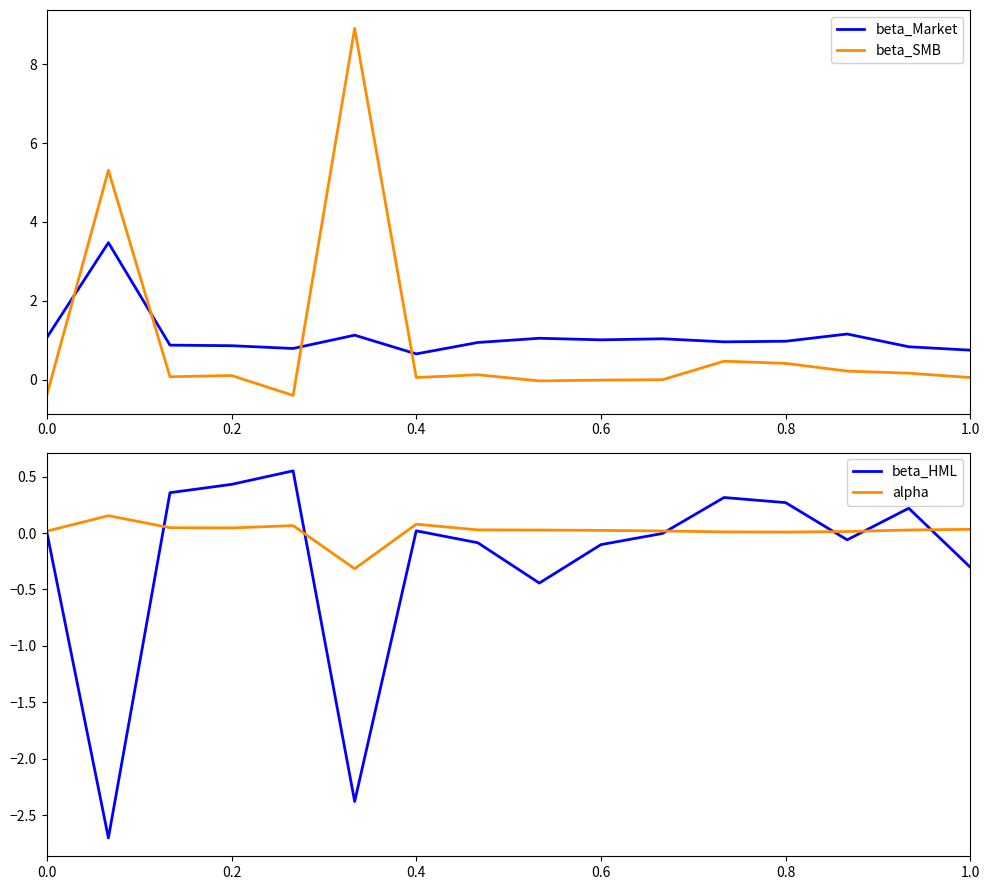

What is the maximum value for beta_Market?

3.5